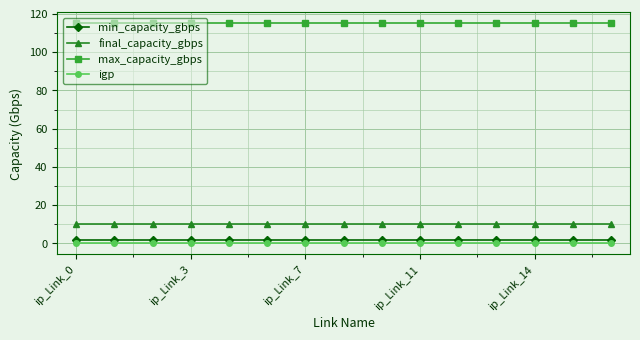

At how many categories does at least one series exceed 39?

15